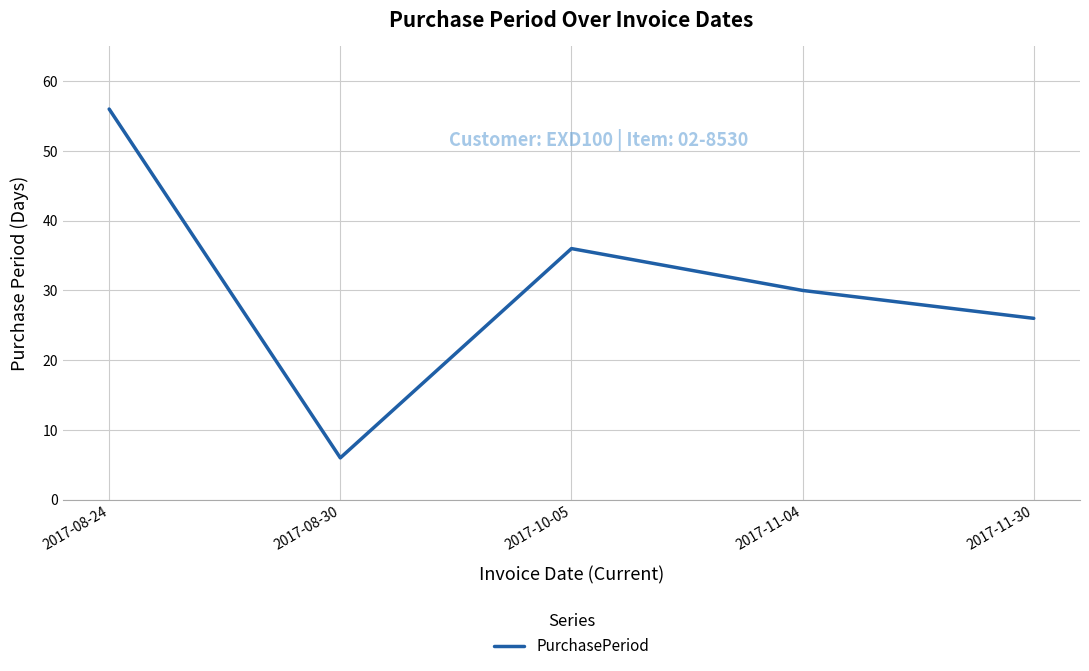

How many lines are shown in the chart?

1